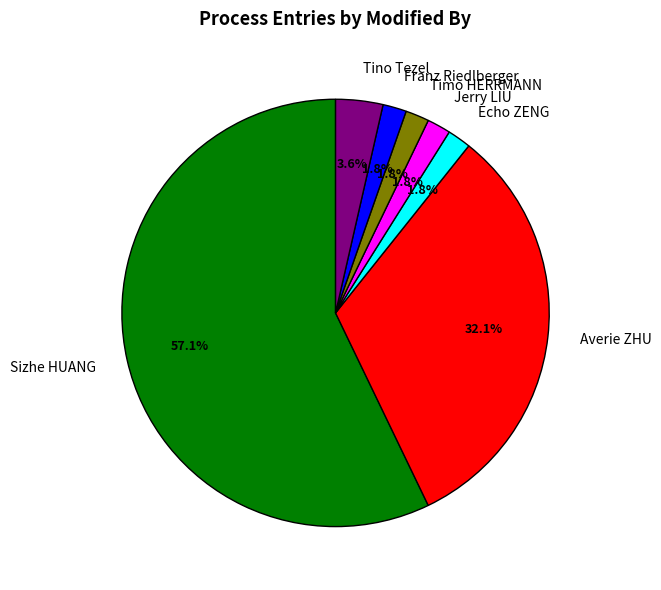

Which category has the biggest portion of the pie?

Sizhe HUANG